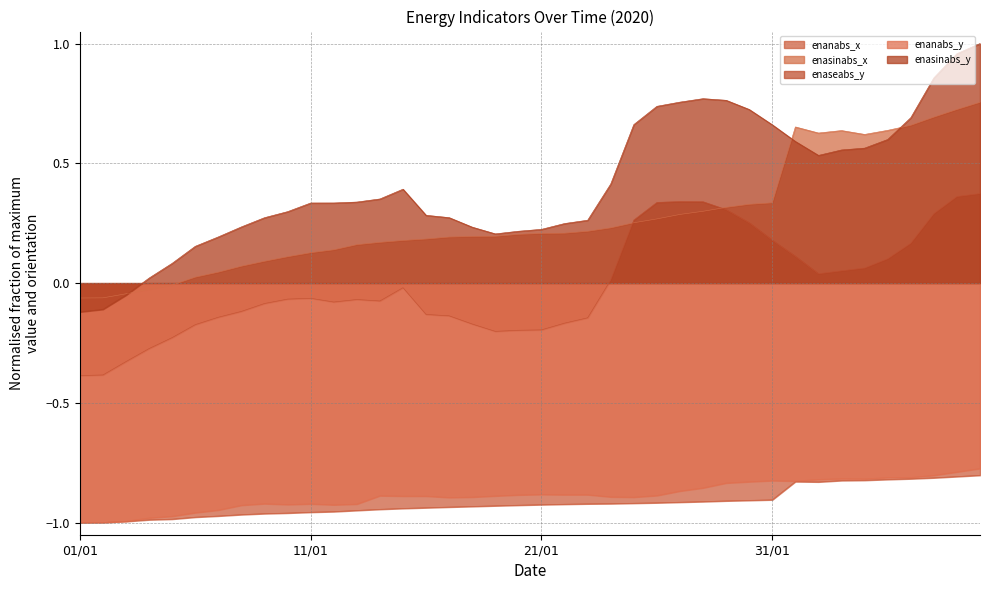

What position from the left is 06/01?

6